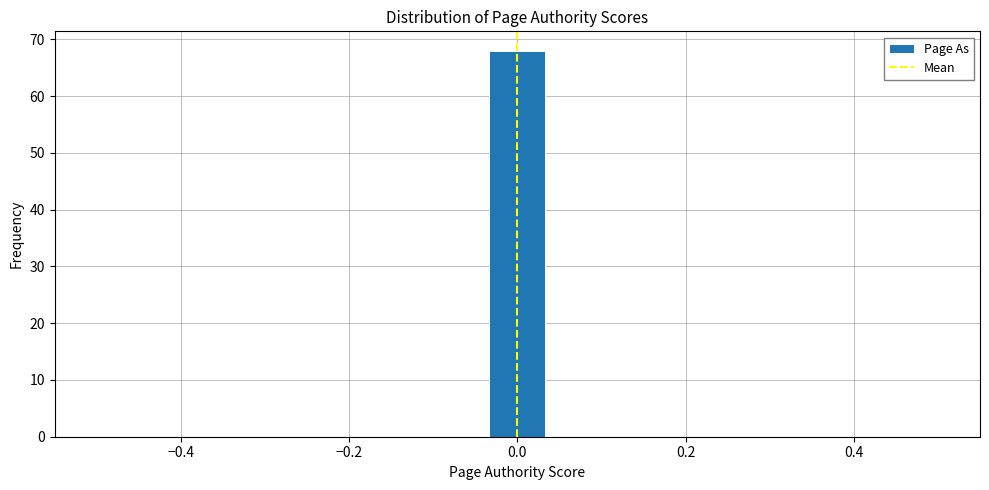

Around what value on the x-axis is the tallest bar? Give the approximate position of its centre, as read against the axis.

0.00